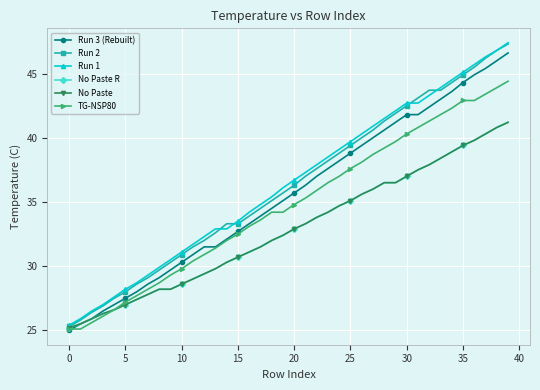

Reading left to right, list all the values displayed in this chart.

Run 3 (Rebuilt): 25.0	25.5	25.9	26.5	27.0	27.5	28.0	28.6	29.1	29.7	30.3	30.9	31.5	31.5	32.1	32.7	33.3	33.9	34.5	35.1	35.7	36.3	37.0	37.6	38.2	38.8	39.4	40.0	40.6	41.2	41.8	41.8	42.4	43.0	43.6	44.3	44.9	45.4	46.0	46.6
Run 2: 25.3	25.8	26.4	26.9	27.5	28.0	28.6	29.1	29.7	30.3	30.9	31.5	32.0	32.6	33.3	33.3	33.9	34.5	35.1	35.7	36.3	37.0	37.6	38.2	38.8	39.4	40.0	40.6	41.3	41.9	42.5	43.1	43.7	43.7	44.3	44.9	45.5	46.2	46.8	47.3
Run 1: 25.4	25.9	26.5	27.0	27.6	28.2	28.7	29.3	29.9	30.5	31.1	31.7	32.3	32.9	32.9	33.5	34.2	34.8	35.4	36.1	36.7	37.3	37.9	38.5	39.1	39.7	40.3	40.9	41.5	42.1	42.7	42.7	43.3	43.9	44.5	45.1	45.7	46.3	46.8	47.4
No Paste R: 25.2	25.5	25.9	26.3	26.6	27.0	27.4	27.8	28.2	28.2	28.6	29.0	29.4	29.8	30.3	30.7	31.1	31.5	32.0	32.4	32.9	33.3	33.8	34.2	34.7	35.1	35.6	36.0	36.5	36.5	37.0	37.5	37.9	38.4	38.9	39.4	39.8	40.3	40.8	41.2
No Paste: 25.2	25.5	25.9	26.3	26.6	27.0	27.4	27.8	28.2	28.2	28.6	29.0	29.4	29.8	30.3	30.7	31.1	31.5	32.0	32.4	32.9	33.3	33.8	34.2	34.7	35.1	35.6	36.0	36.5	36.5	37.0	37.5	37.9	38.4	38.9	39.4	39.8	40.3	40.8	41.2
TG-NSP80: 25.1	25.1	25.6	26.1	26.6	27.2	27.7	28.2	28.7	29.3	29.8	30.4	30.9	31.4	32.0	32.5	33.1	33.6	34.2	34.2	34.8	35.3	35.9	36.5	37.0	37.6	38.1	38.7	39.2	39.7	40.3	40.8	41.3	41.8	42.3	42.9	42.9	43.4	43.9	44.4